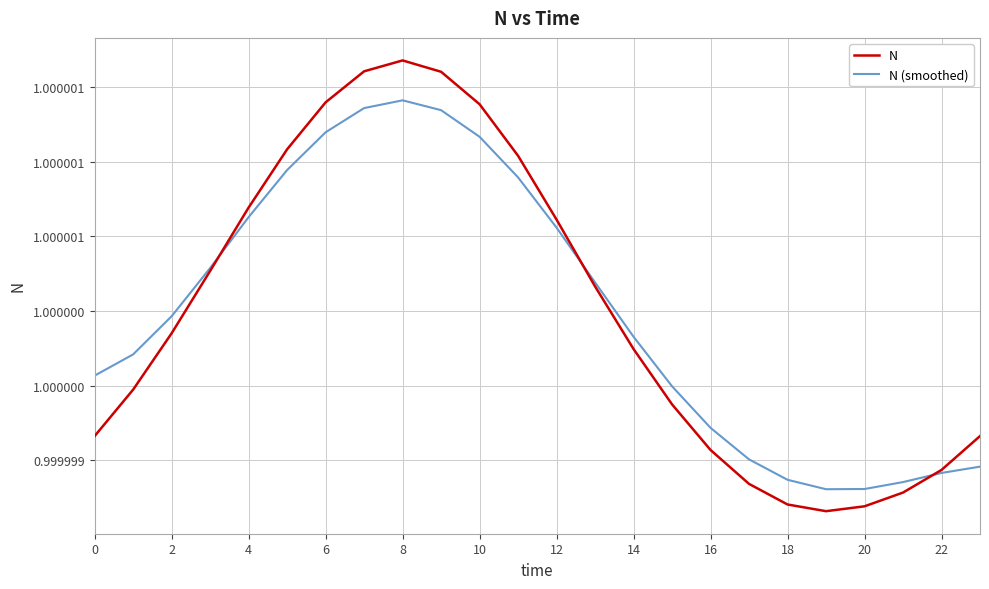

Does the chart display data point markers on the line(s)?

No